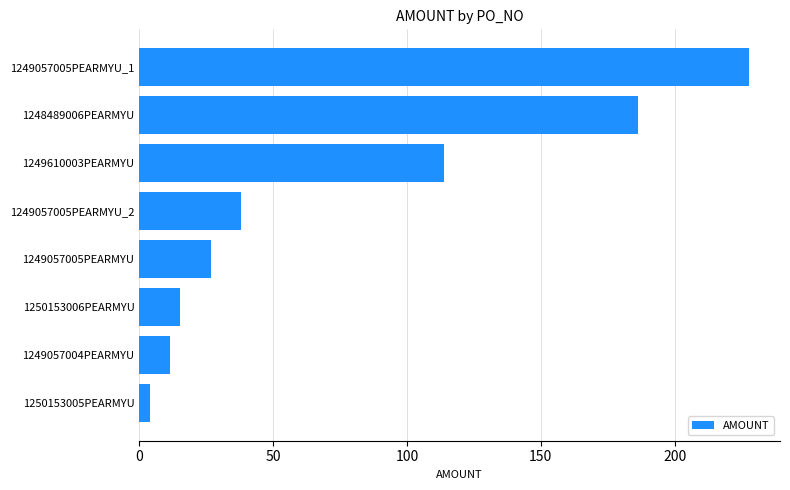

How many data points are less than 38?

4